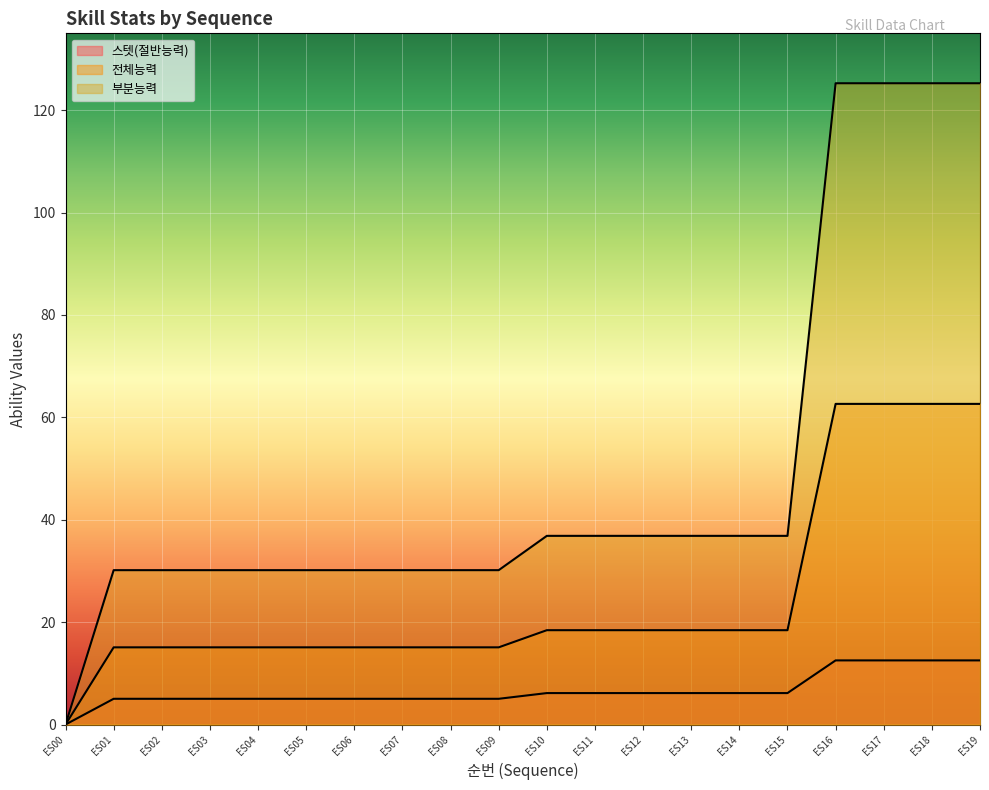

Reading left to right, what are all the values shown in this chart?

스텟(절반능력): 0.0	5.0	5.0	5.0	5.0	5.0	5.0	5.0	5.0	5.0	6.1	6.1	6.1	6.1	6.1	6.1	12.5	12.5	12.5	12.5
전체능력: 0.0	15.1	15.1	15.1	15.1	15.1	15.1	15.1	15.1	15.1	18.4	18.4	18.4	18.4	18.4	18.4	62.6	62.6	62.6	62.6
부분능력: 0.0	30.2	30.2	30.2	30.2	30.2	30.2	30.2	30.2	30.2	36.9	36.9	36.9	36.9	36.9	36.9	125.3	125.3	125.3	125.3